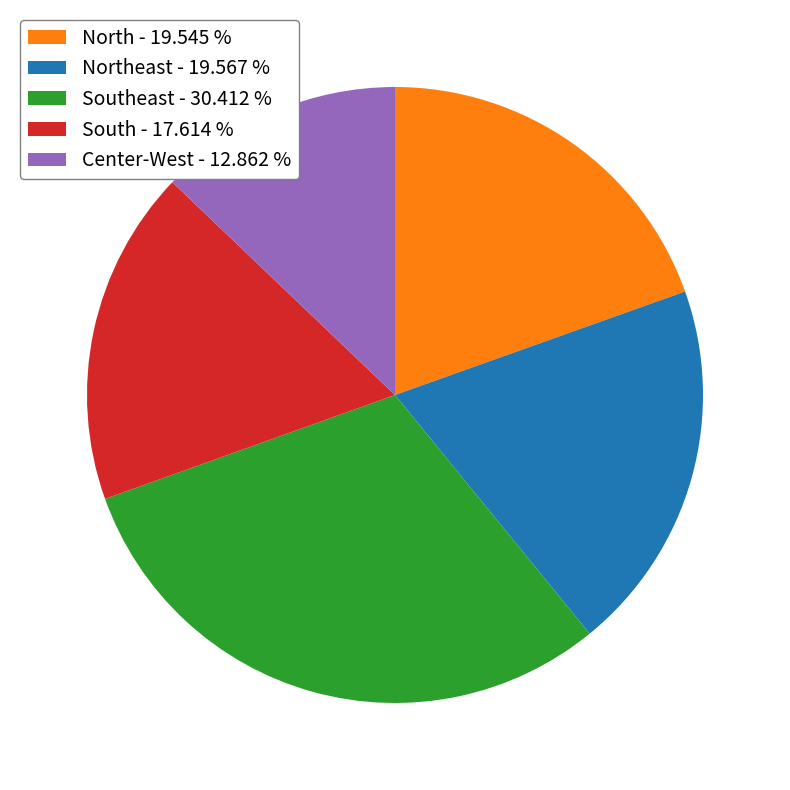

Combined, do North - 19.545 % and Northeast - 19.567 % account for over 50%?

No